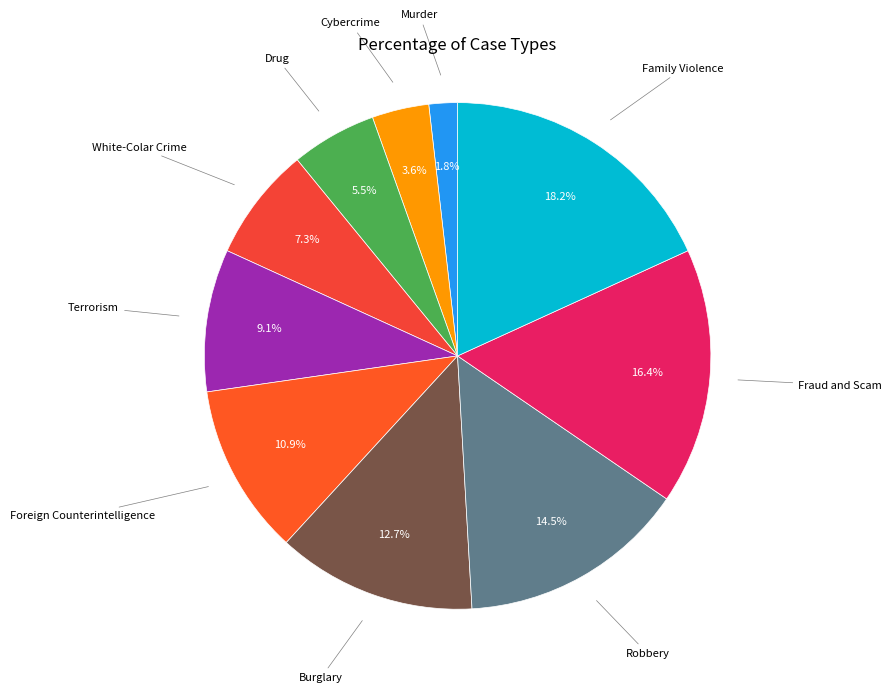

How many slices are in this pie chart?

10